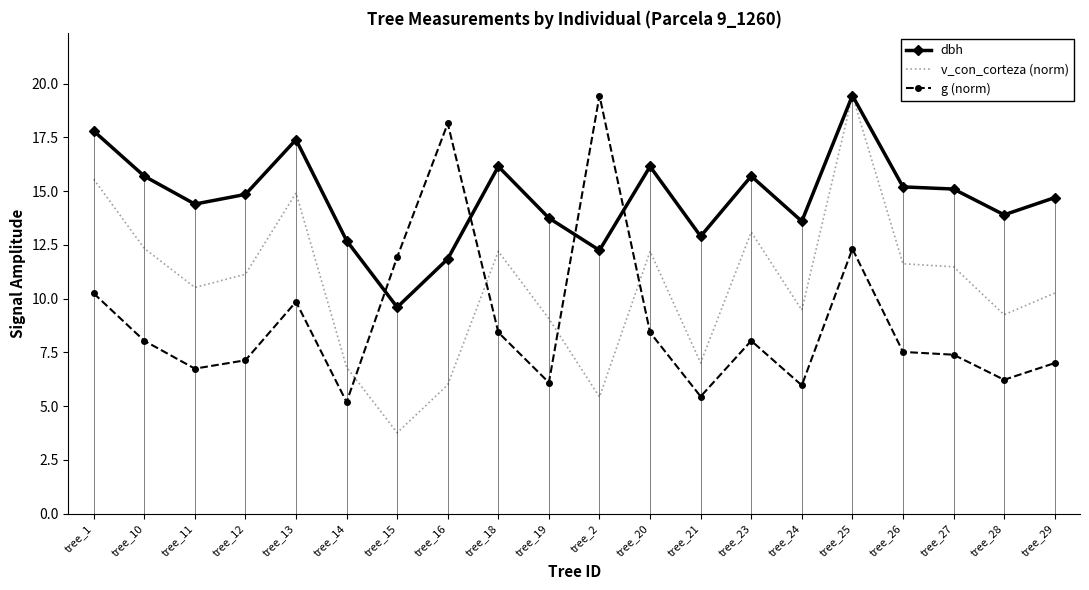

The value of dbh at tree_1 is 17.8. True or false?

True